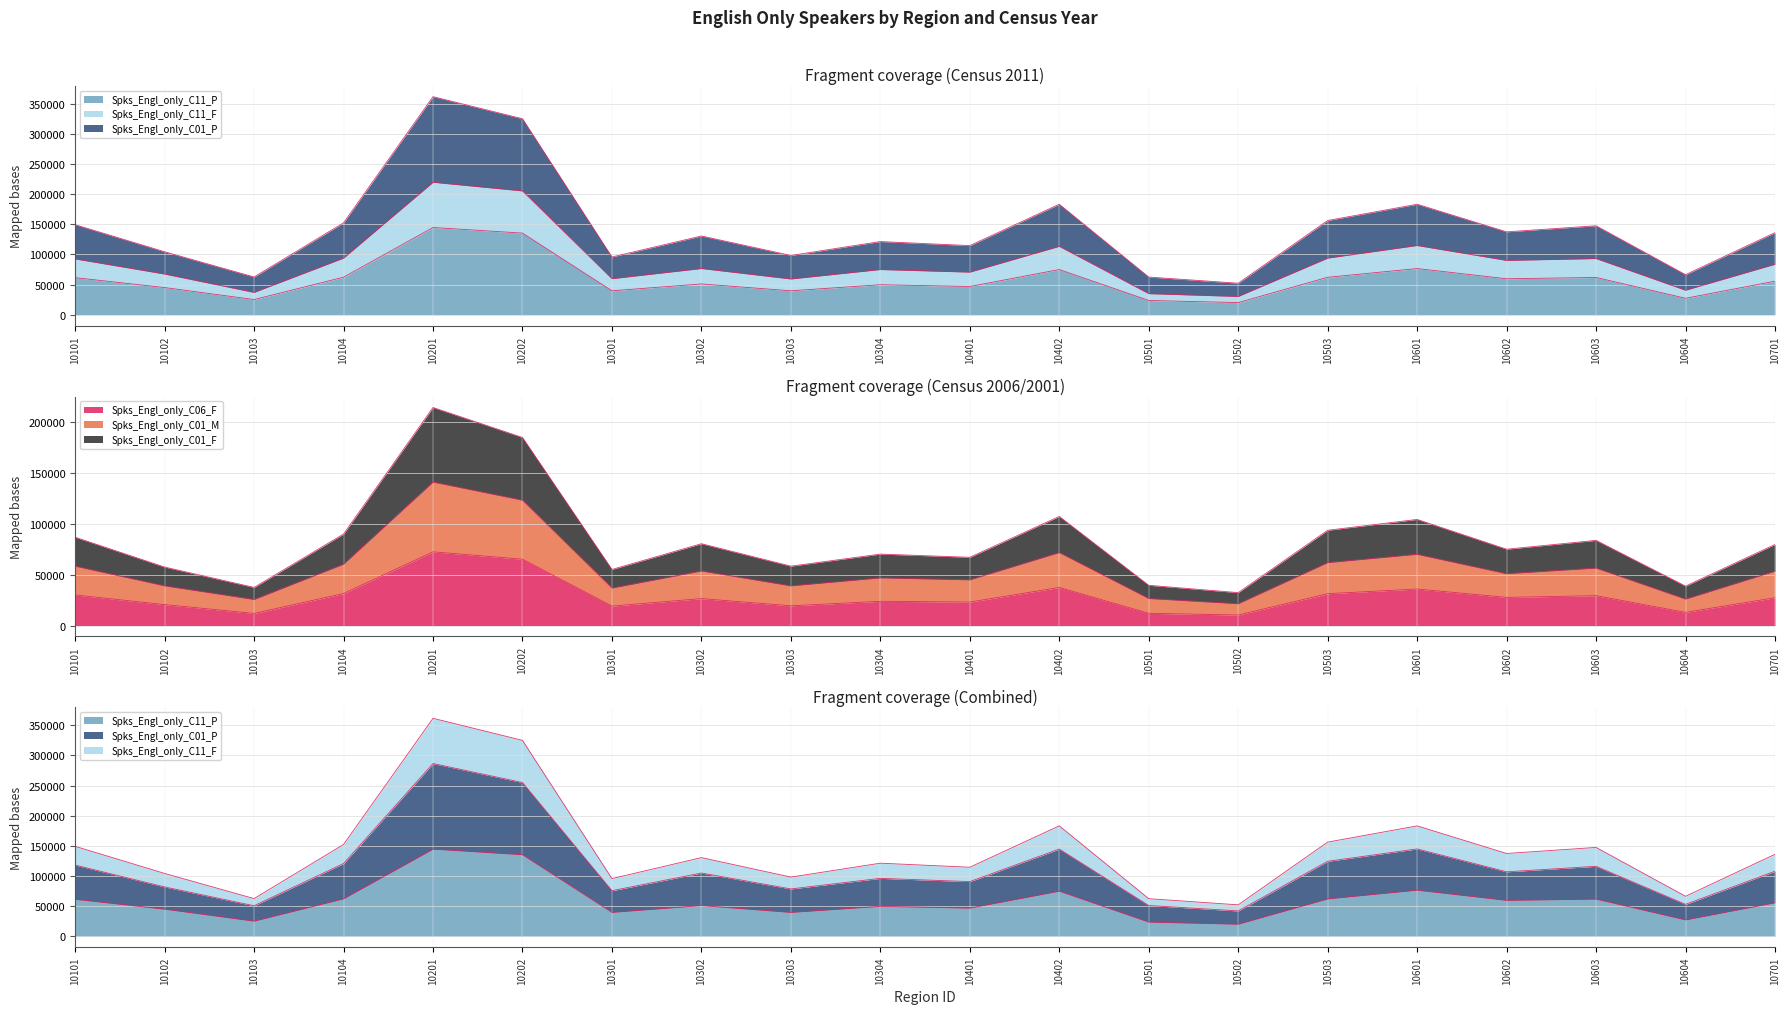

At which category is the sum across all series the highest?

10201